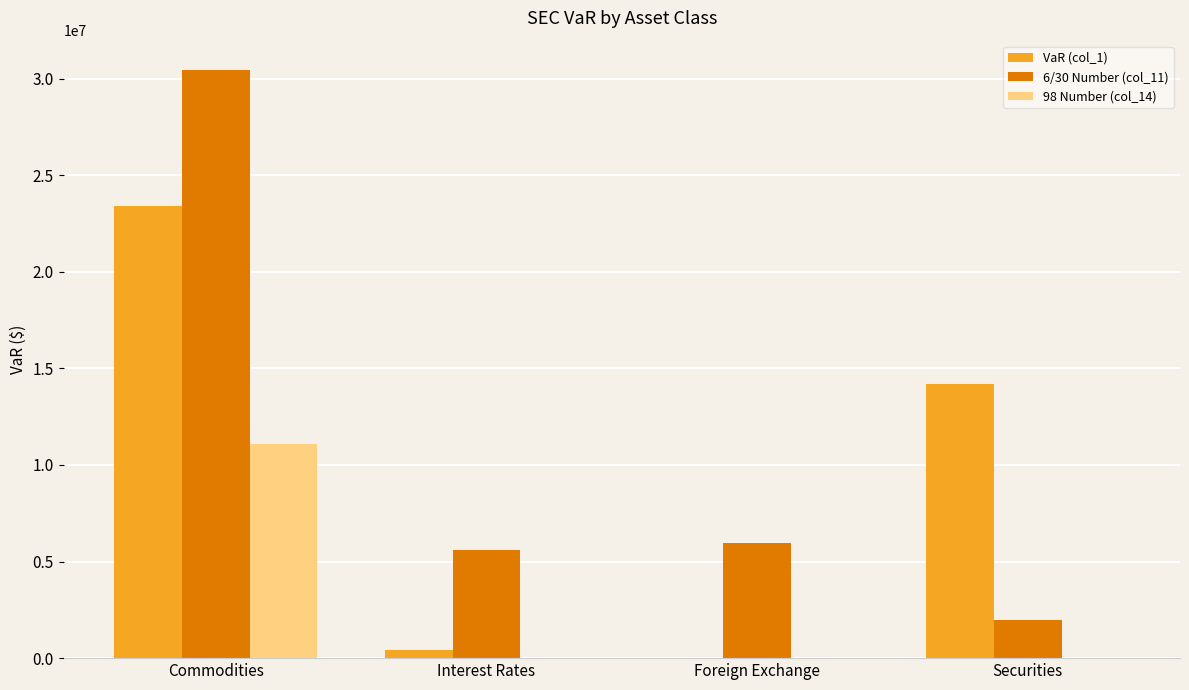

Are the bars horizontal?

No